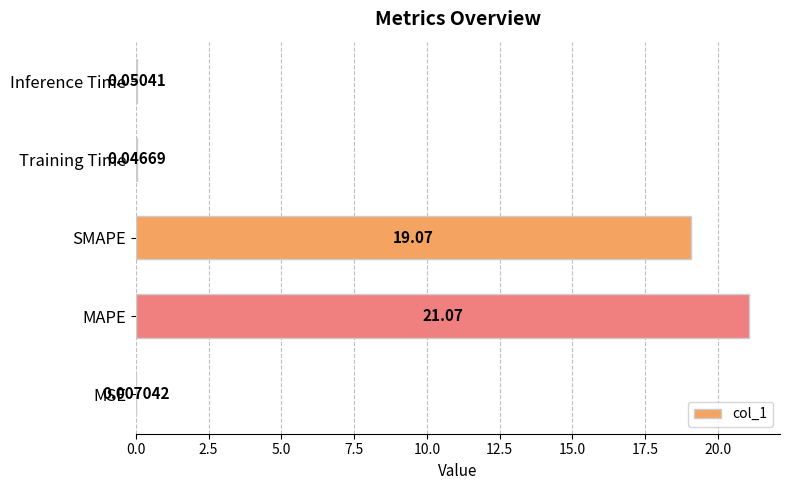

At which label is the value closest to 10?

SMAPE